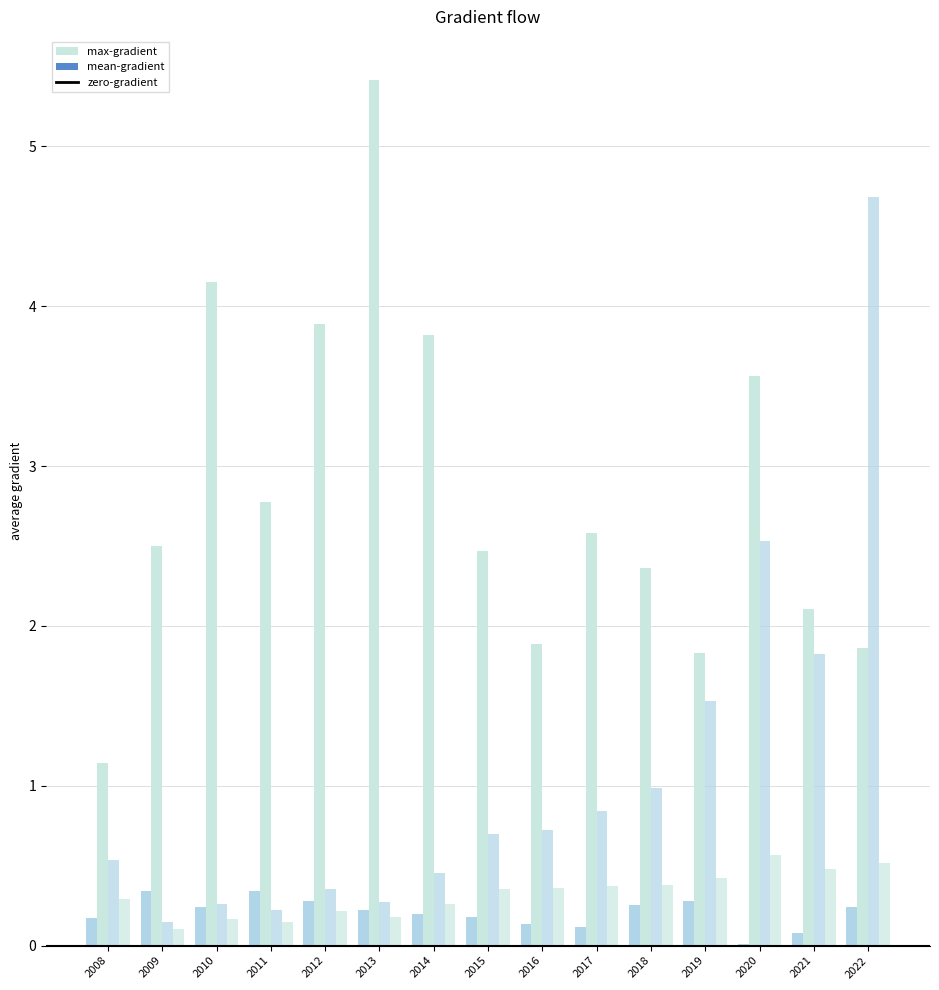

Which label corresponds to the smallest value in the chart?

2020